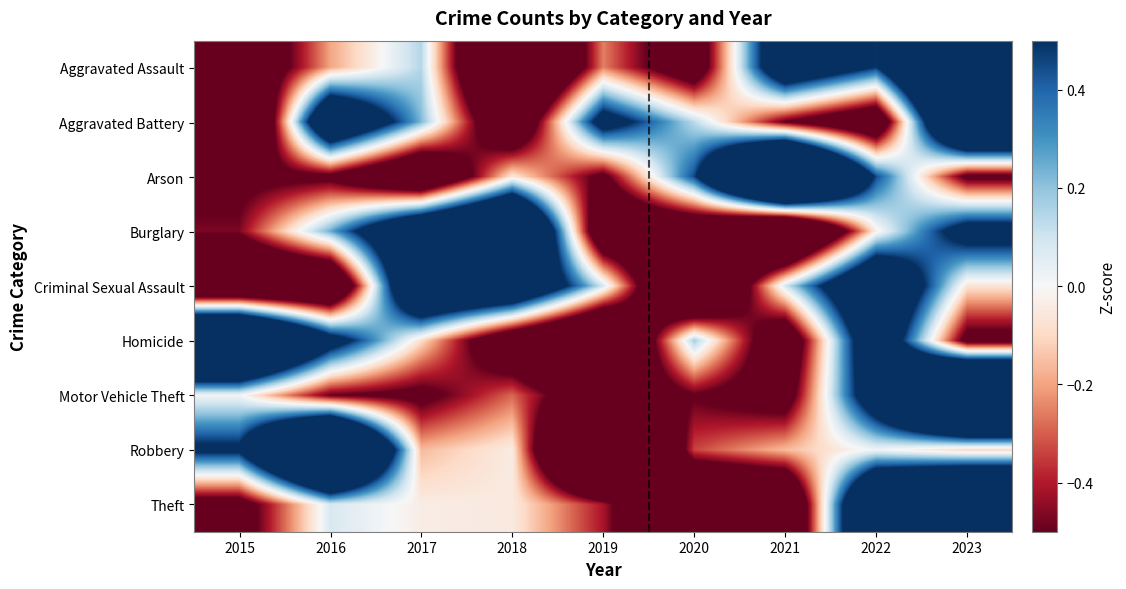

Reading left to right, transcribe all the data shown in this chart.

Aggravated Assault: 2015=-0.9	2016=-0.2	2017=0.1	2018=-1.5	2019=-0.3	2020=-0.8	2021=0.9	2022=0.5	2023=2.0
Aggravated Battery: 2015=-1.5	2016=1.1	2017=0.2	2018=-1.0	2019=0.7	2020=0.1	2021=-0.5	2022=-0.9	2023=1.7
Arson: 2015=-0.6	2016=-0.6	2017=-1.1	2018=-0.1	2019=-0.6	2020=0.5	2021=2.5	2022=0.5	2023=-0.6
Burglary: 2015=-0.5	2016=0.2	2017=1.2	2018=1.7	2019=-0.9	2020=-0.9	2021=-1.5	2022=-0.0	2023=0.7
Criminal Sexual Assault: 2015=-1.1	2016=-1.1	2017=1.3	2018=1.2	2019=0.1	2020=-1.4	2021=0.1	2022=1.2	2023=-0.1
Homicide: 2015=2.0	2016=0.7	2017=-0.1	2018=-0.9	2019=-1.4	2020=0.2	2021=-0.9	2022=0.9	2023=-0.6
Motor Vehicle Theft: 2015=0.0	2016=-0.5	2017=-0.6	2018=-0.3	2019=-0.8	2020=-0.5	2021=-0.7	2022=0.8	2023=2.5
Robbery: 2015=0.6	2016=2.2	2017=-0.2	2018=-0.0	2019=-2.0	2020=-0.3	2021=-0.2	2022=0.0	2023=-0.1
Theft: 2015=-0.6	2016=0.1	2017=-0.0	2018=-0.0	2019=-0.4	2020=-1.2	2021=-1.1	2022=1.4	2023=1.9